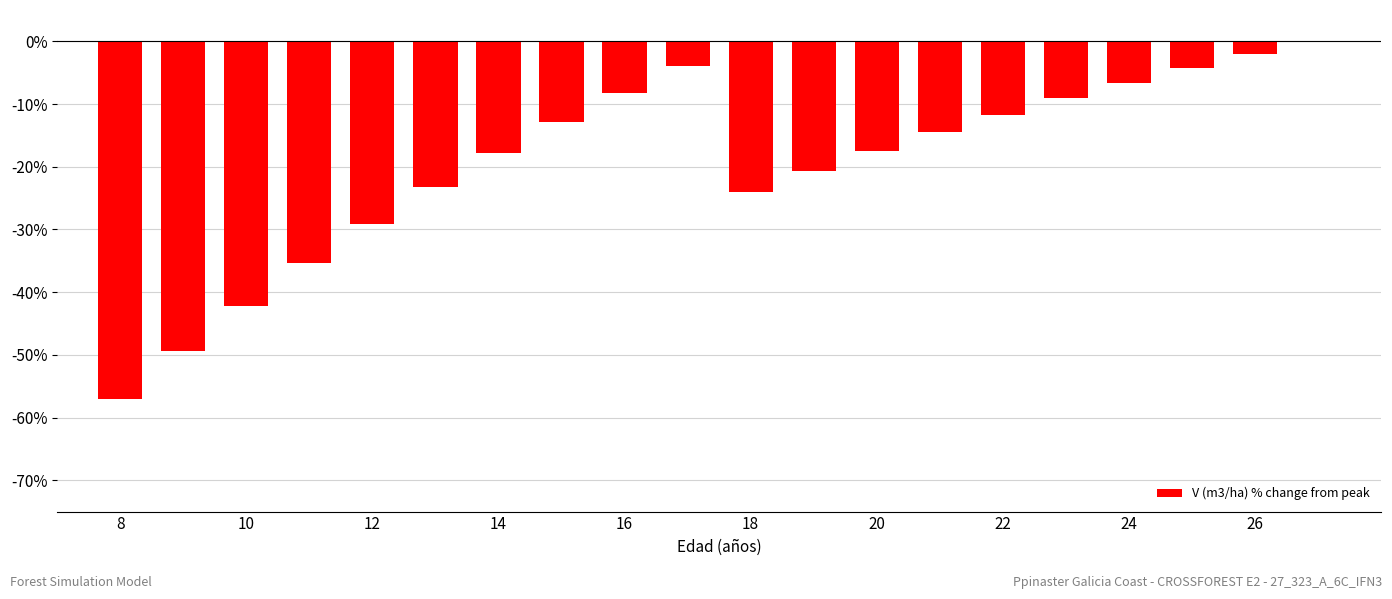

What is the sum of all values?

-389.9